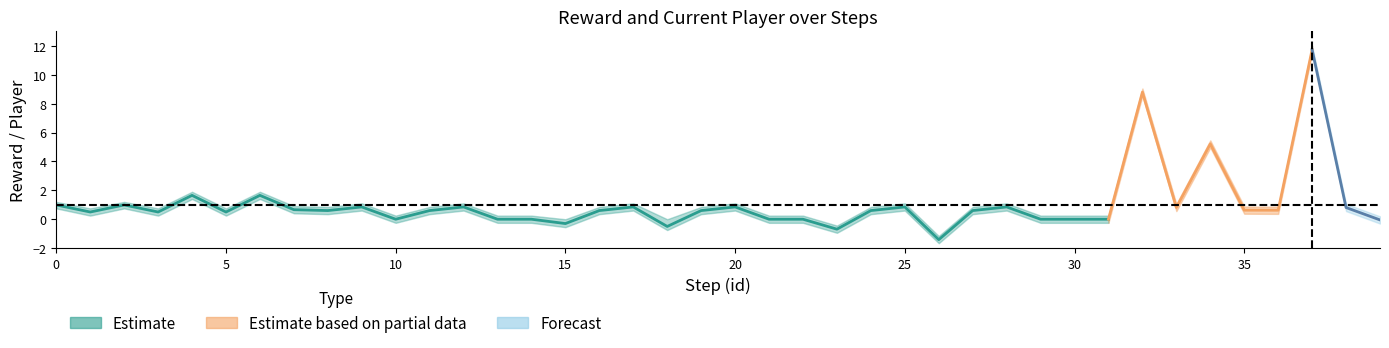

Where is reward_upper nearest to the value 5?

34